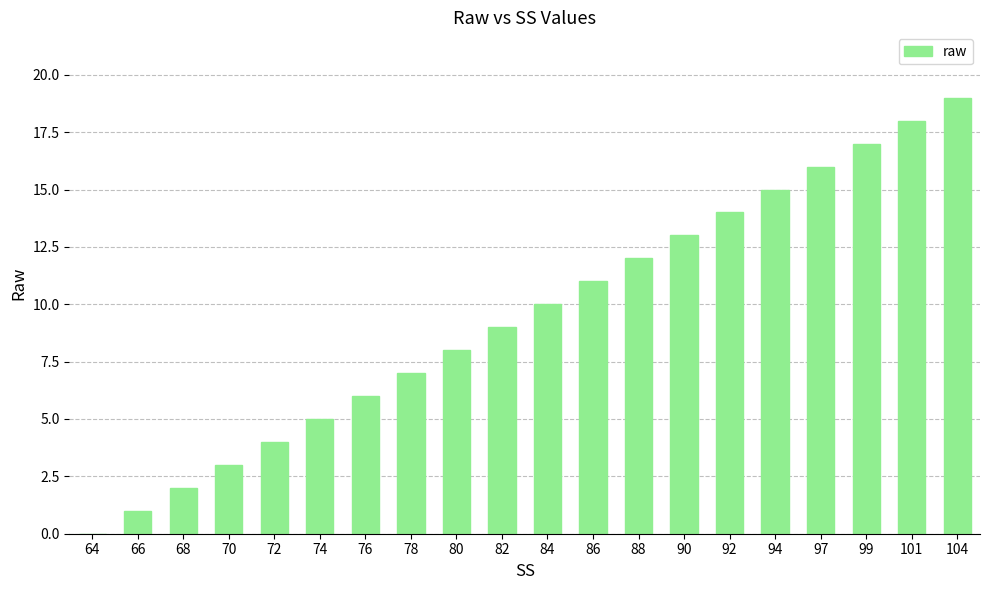

Which label corresponds to the largest value in the chart?

104